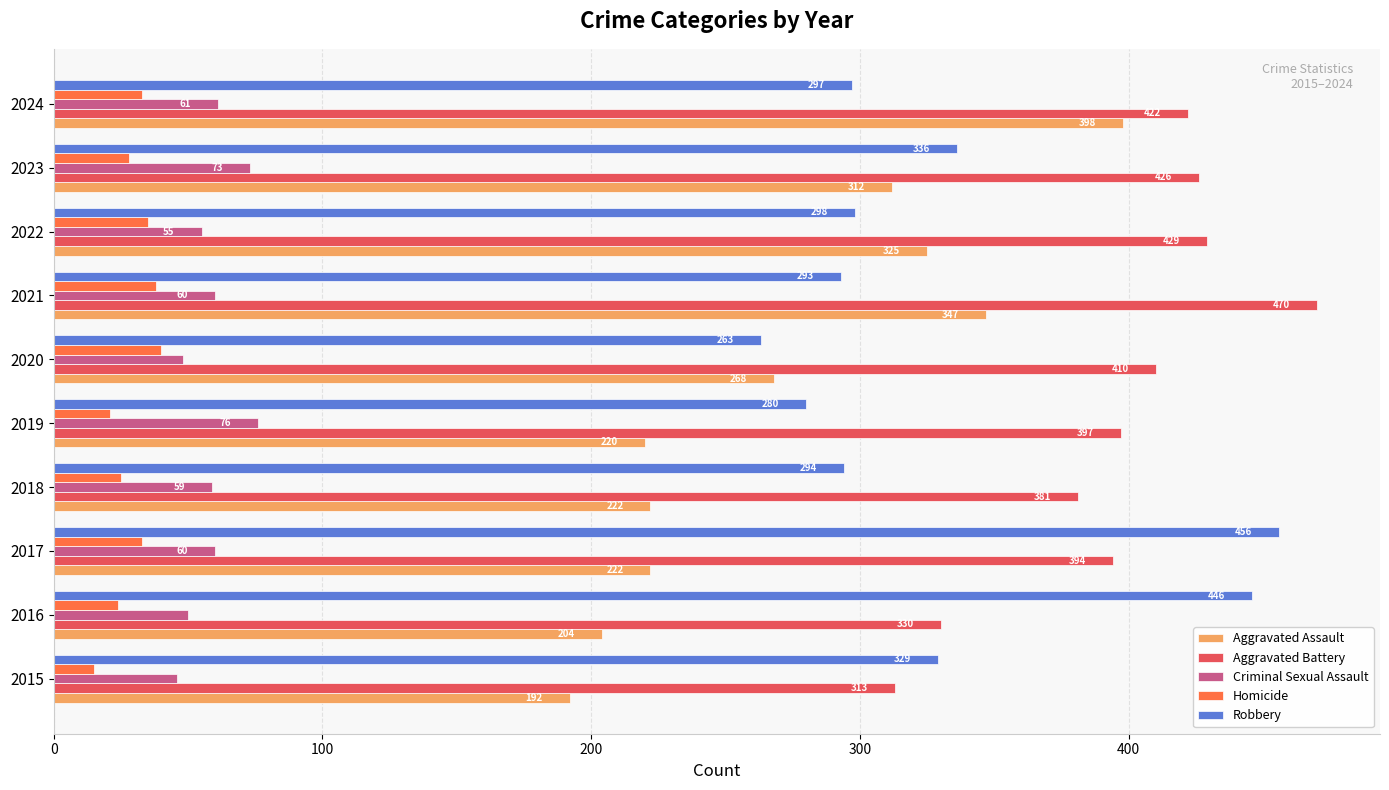

What is the difference between the maximum and minimum values in the Homicide series?

25